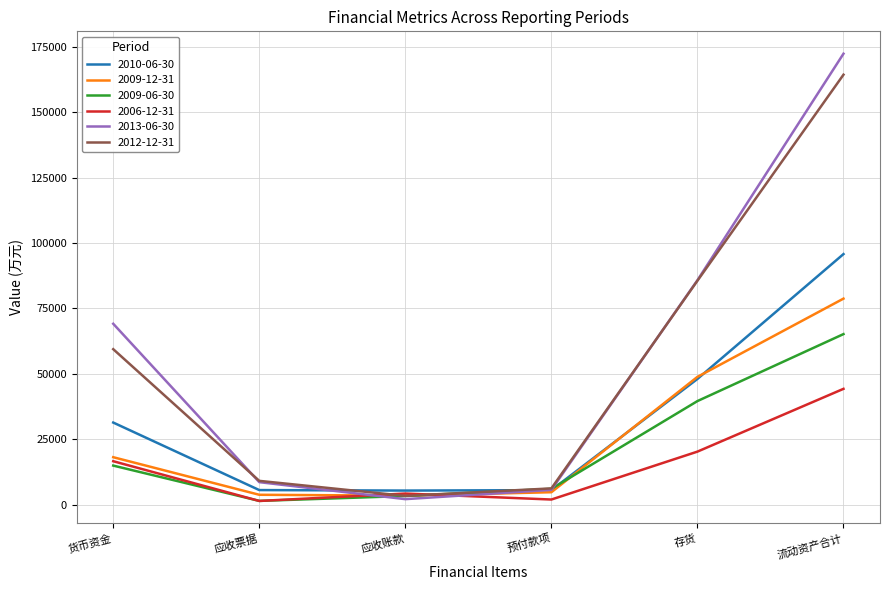

How many distinct data groups are displayed?

6